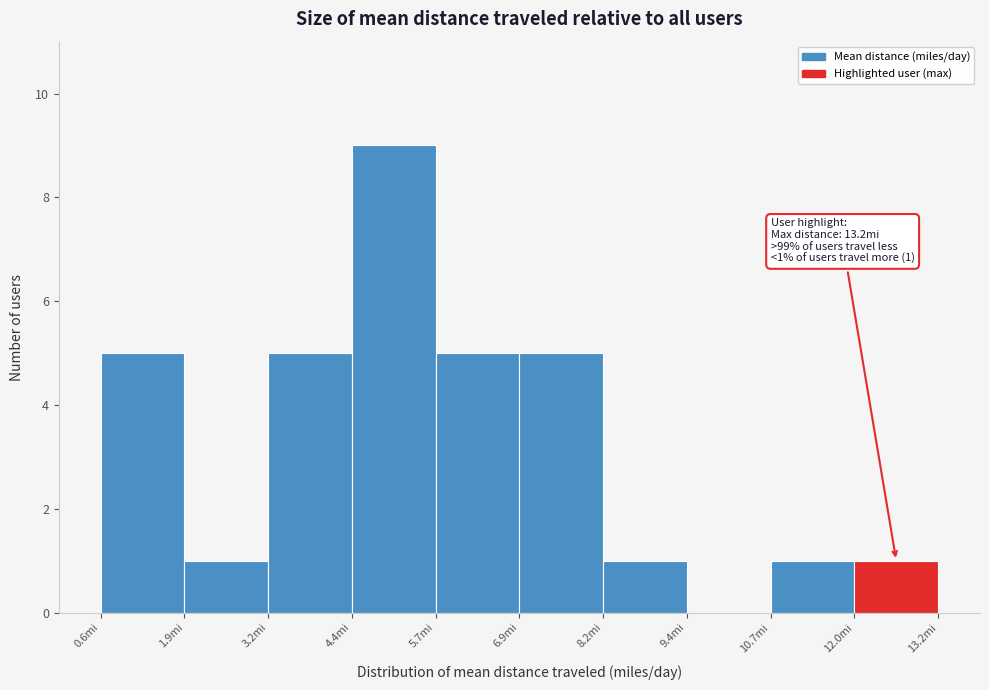

Which range on the x-axis has the tallest bar?

4.4 to 5.6